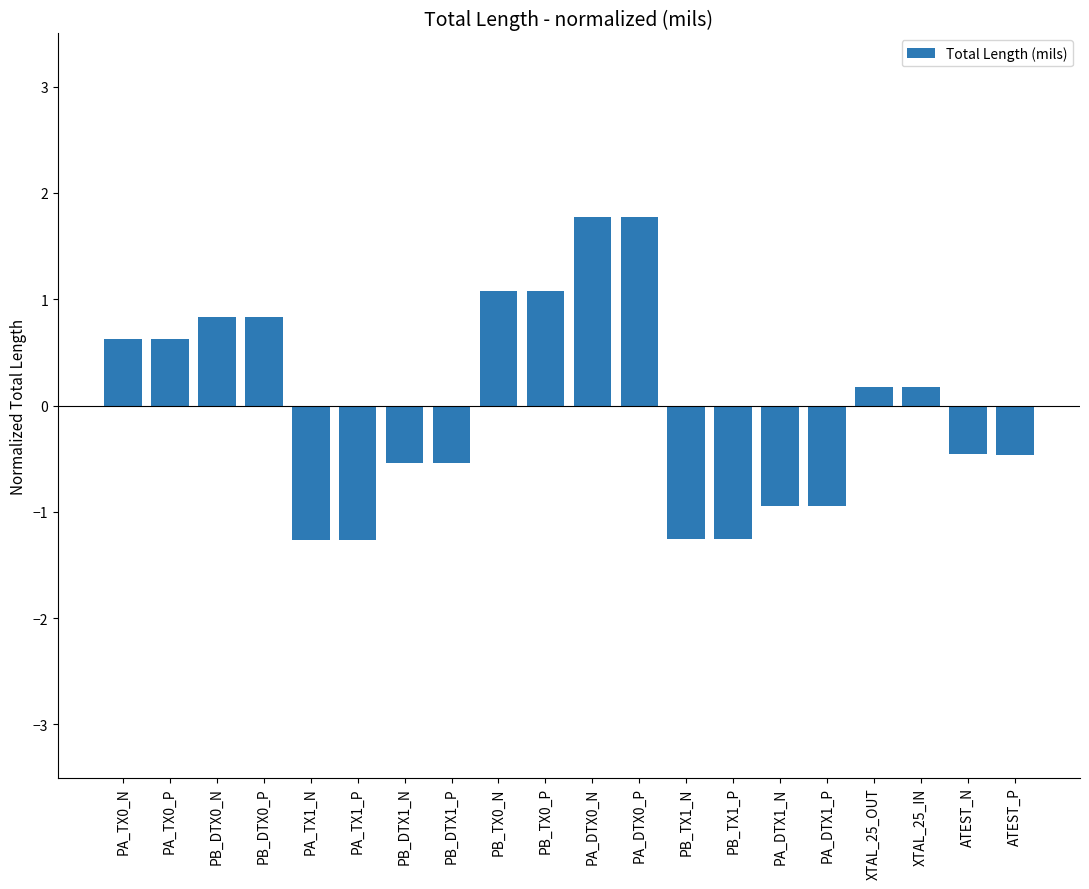

True or false: the data shows 0.2 at XTAL_25_OUT.

True